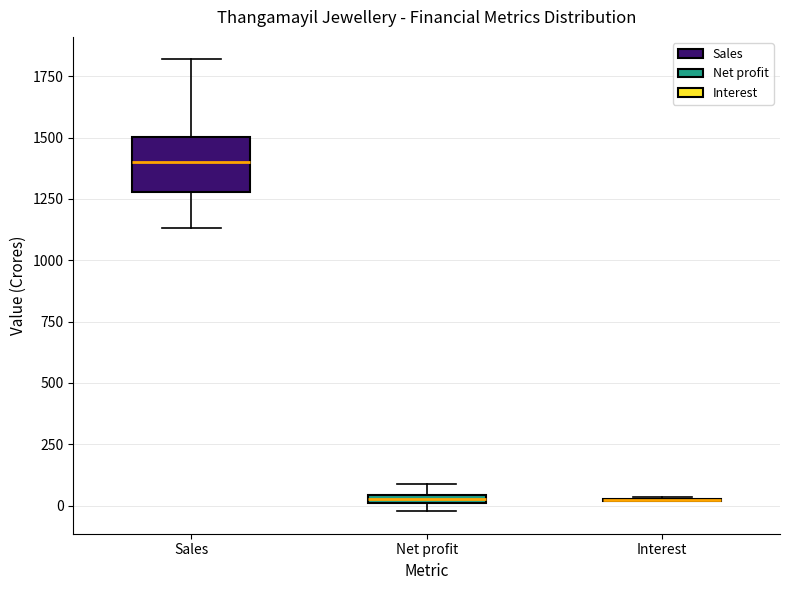

Which box is the tallest, from its lower edge to its upper edge?

Sales